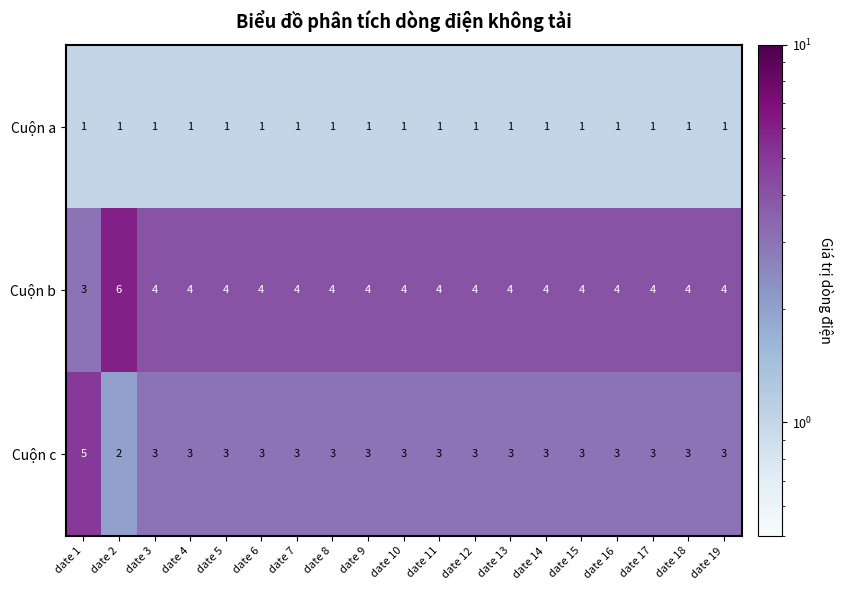

Rank the series by their average value, from lowest to highest.

Cuộn a, Cuộn c, Cuộn b